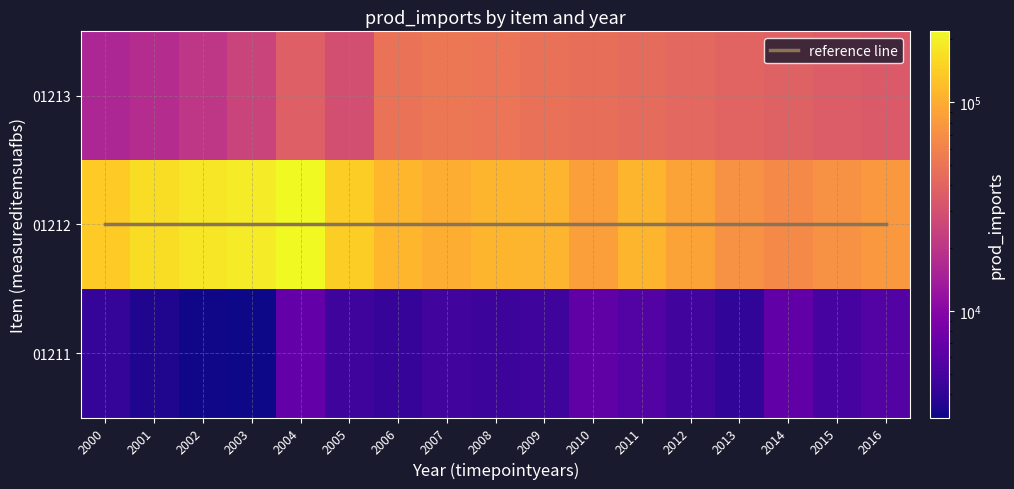

Which series has the largest total across all categories?

01212